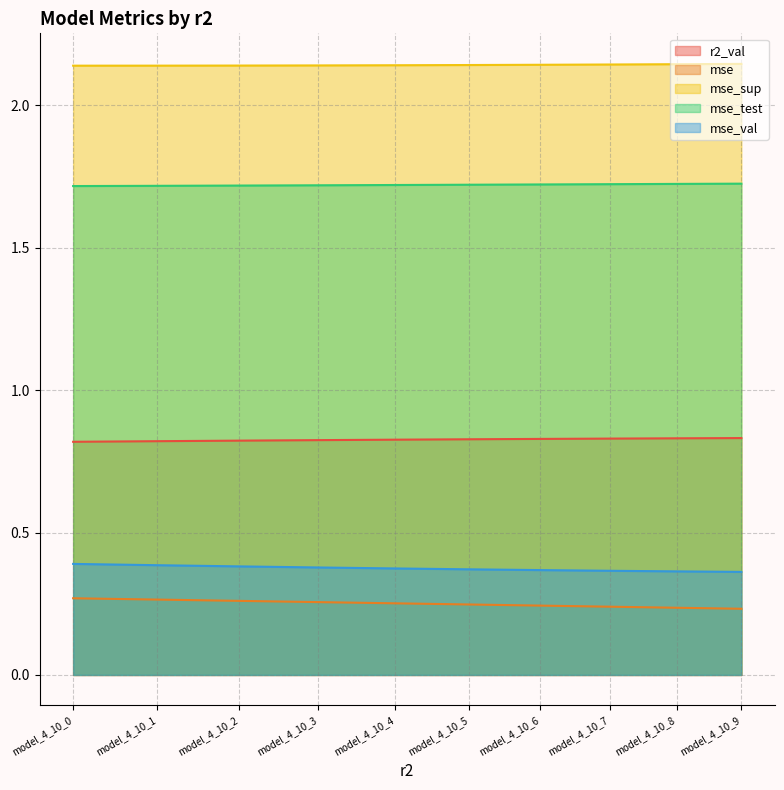

List the labels in order of r2_val value, largest first.

model_4_10_9, model_4_10_8, model_4_10_7, model_4_10_6, model_4_10_5, model_4_10_4, model_4_10_3, model_4_10_2, model_4_10_1, model_4_10_0